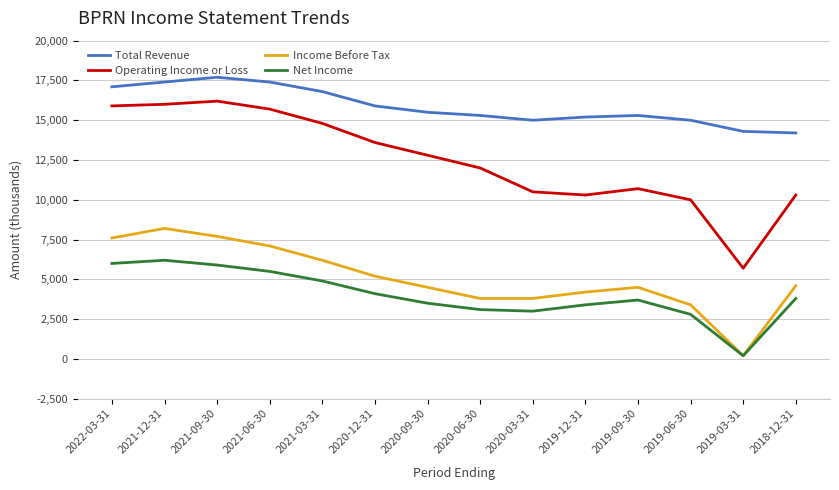

How many interior local peaks does the Net Income series have?

2